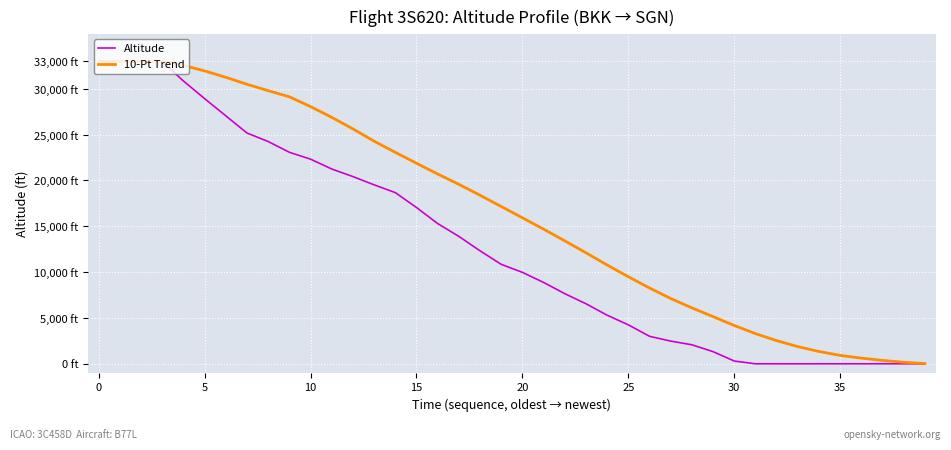

What is the difference between the second highest and second lowest values in the Altitude series?

33000.0